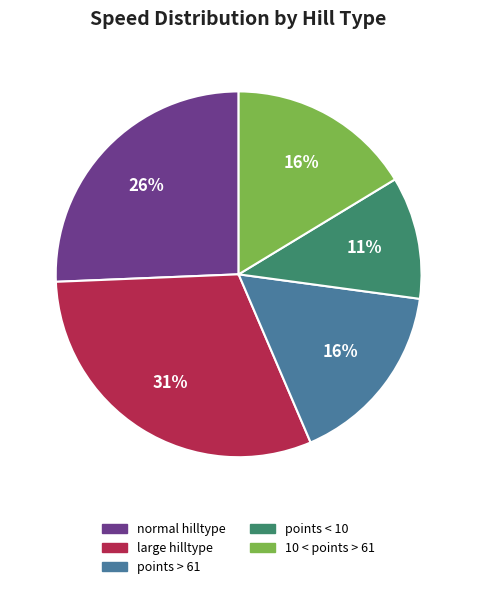

To the nearest percent, what is the difference between the largest and smallest slice percentages?

20%